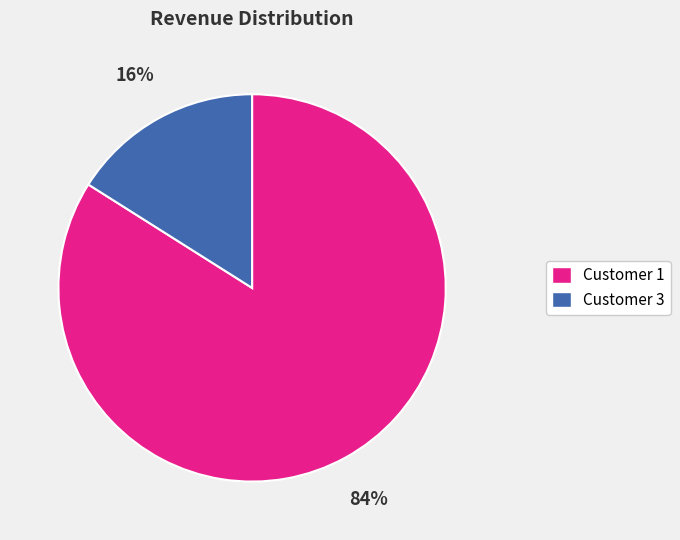

Does Customer 3 represent more than half of the total?

No